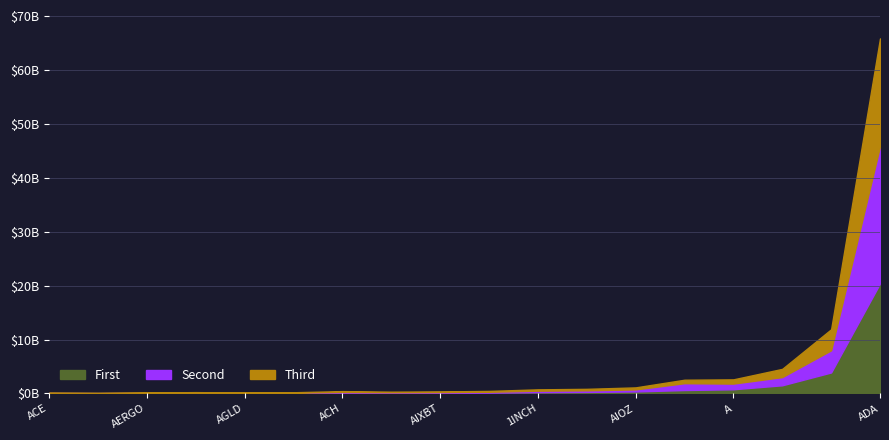

How many lines are shown in the chart?

3